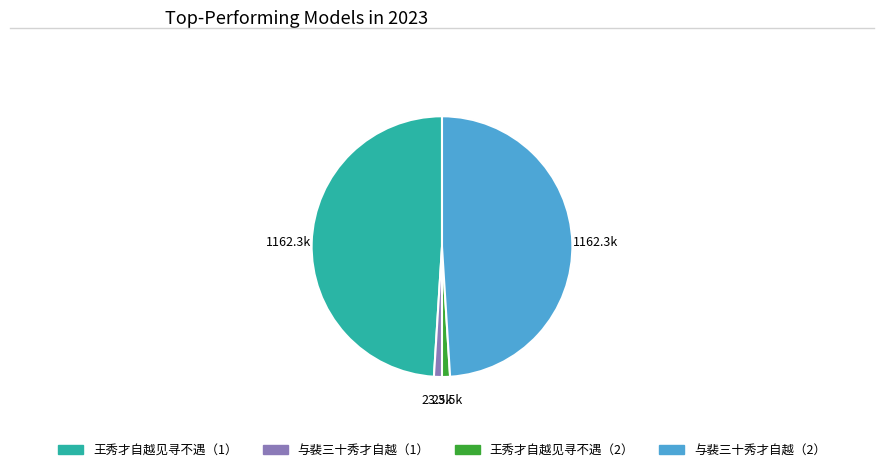

Does any single category account for the majority?

No